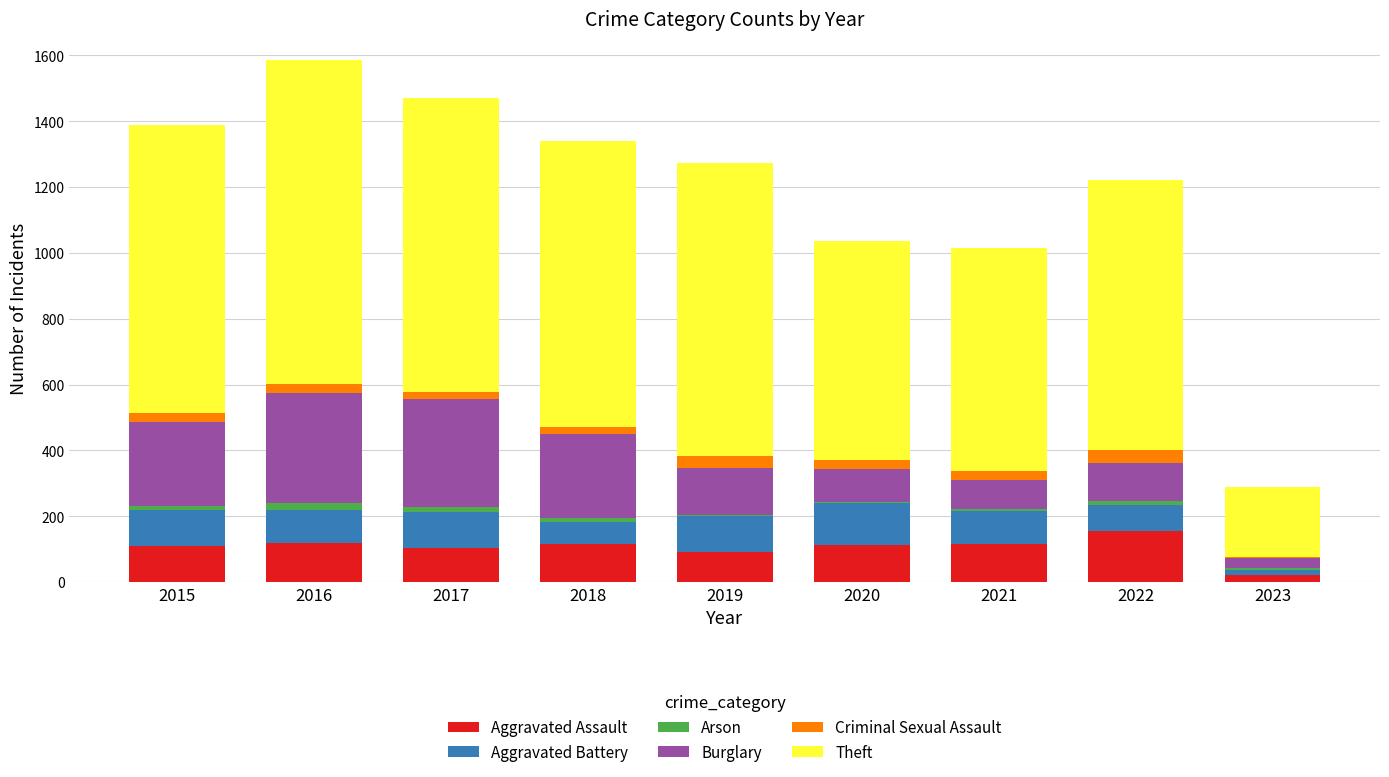

At which category is the sum across all series the highest?

2016